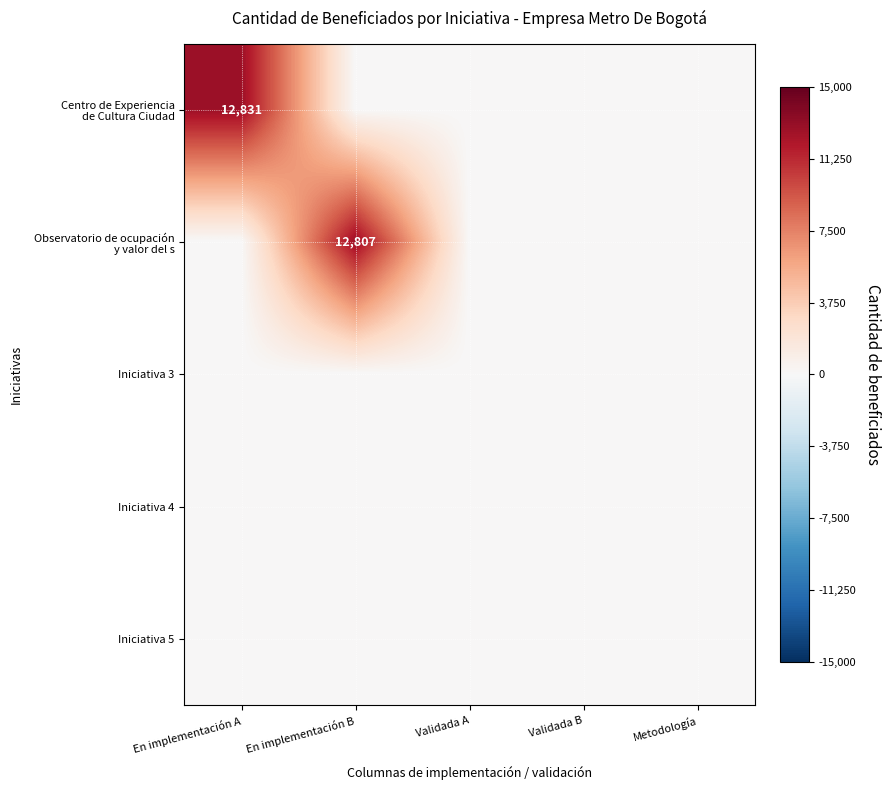

Count the number of data series in this chart.

5